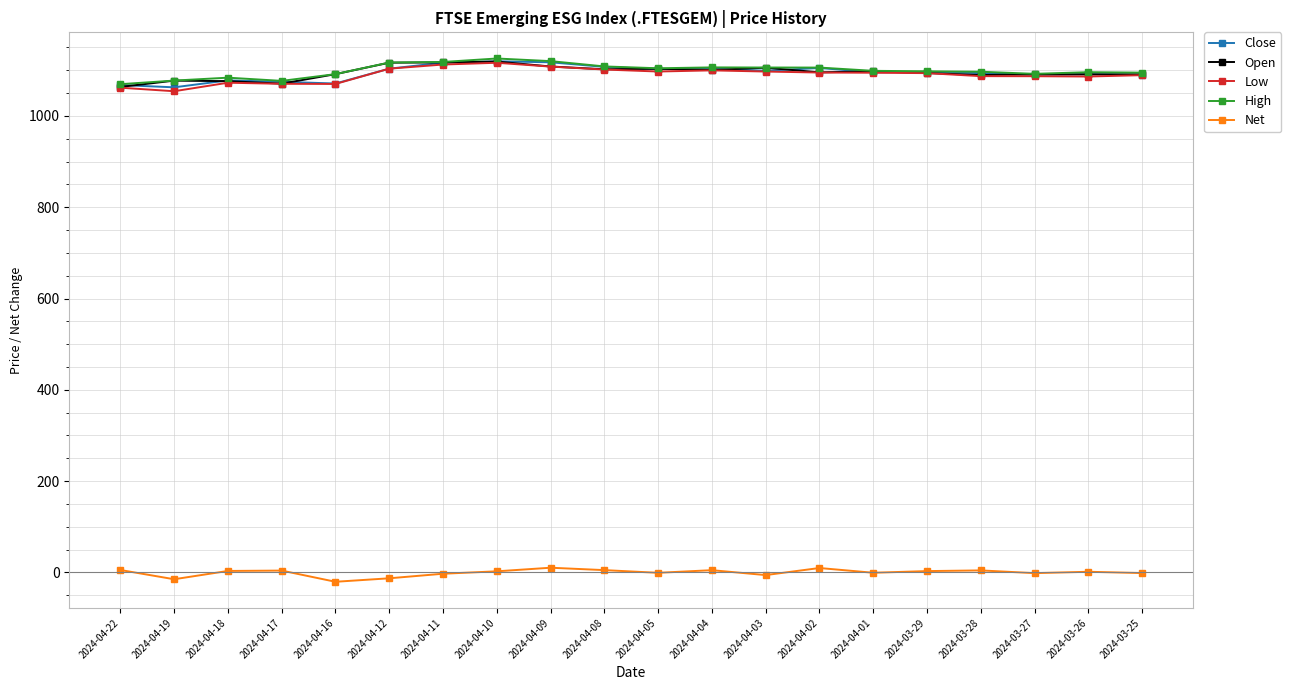

True or false: Open and Net intersect in this chart.

False